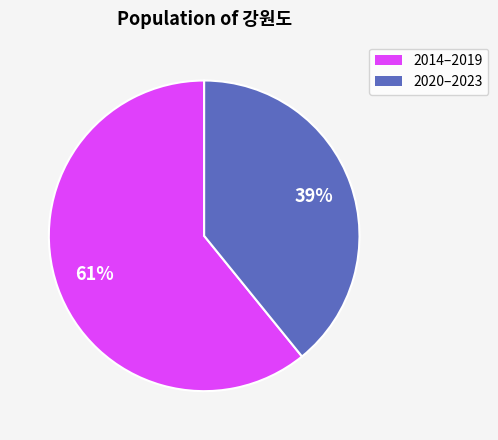

To the nearest percent, what is the difference between the largest and smallest slice percentages?

22%